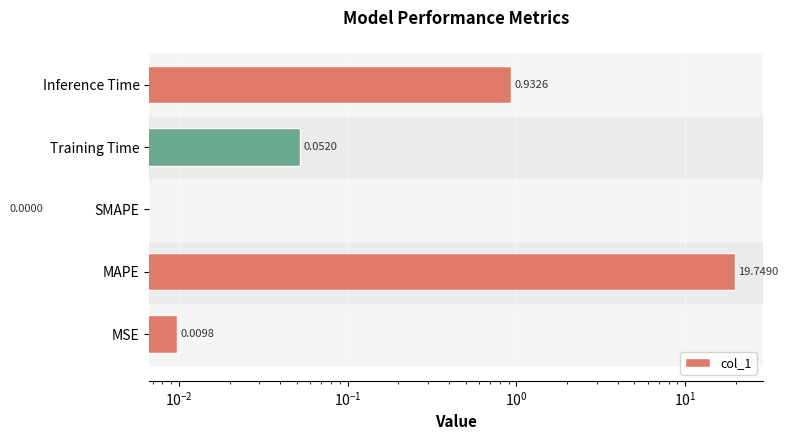

What is the greatest value displayed?

19.7